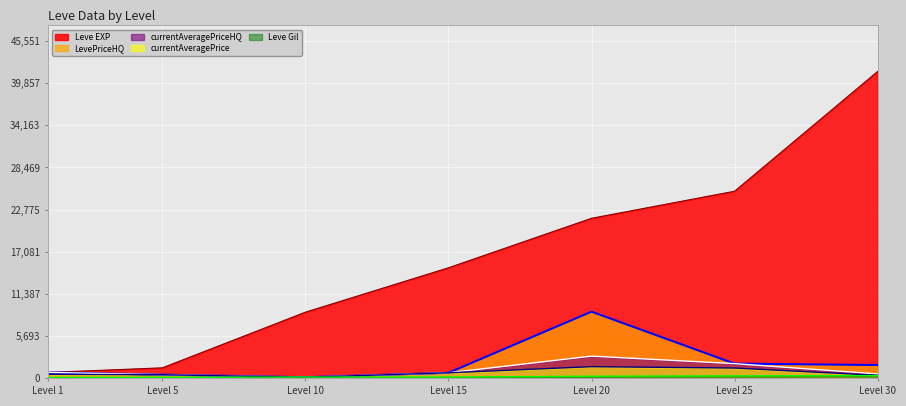

True or false: currentAveragePriceHQ has more than 1 points higher than both neighbors.

False